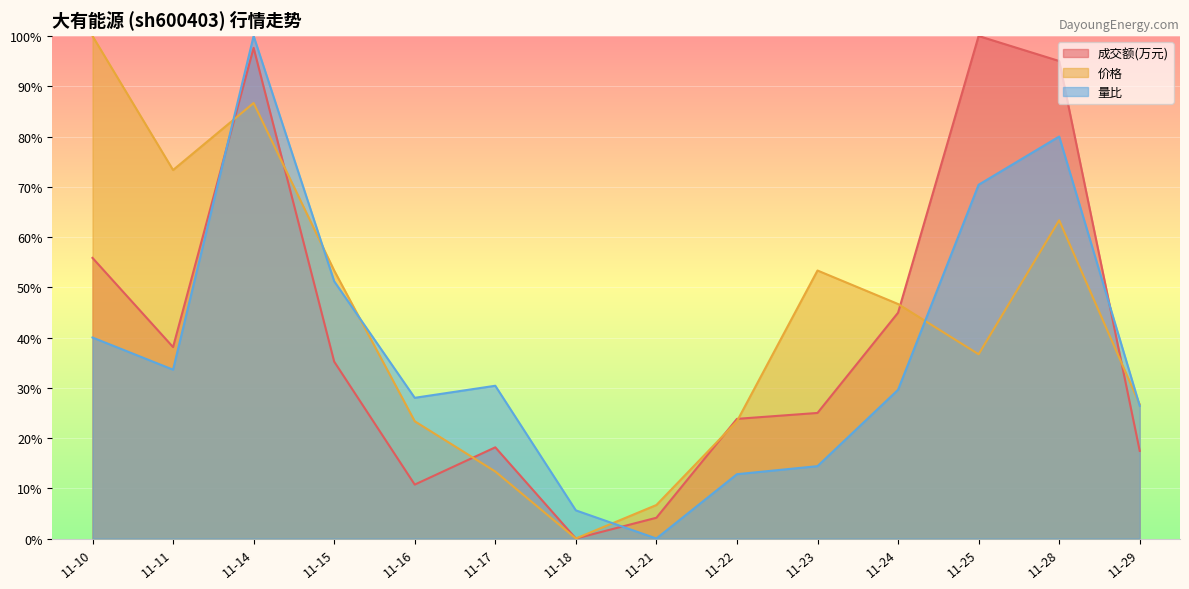

Rank the categories by 价格 value from highest to lowest.

11-10, 11-14, 11-11, 11-28, 11-15, 11-23, 11-24, 11-25, 11-29, 11-16, 11-22, 11-17, 11-21, 11-18